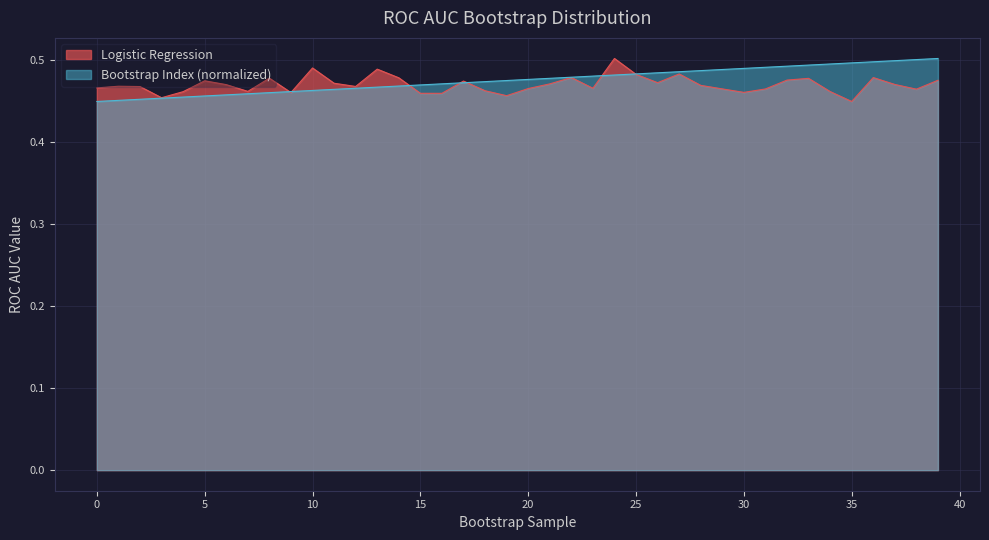

Count the number of categories in the chart.

40